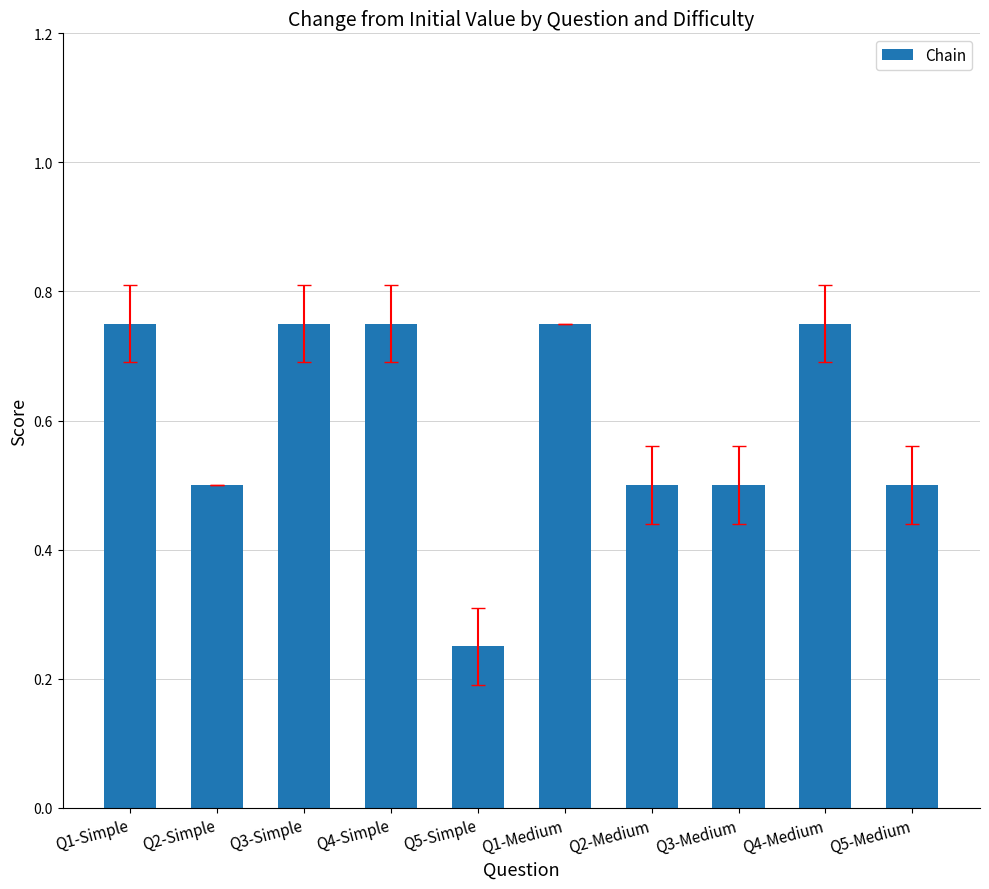

True or false: the data shows 0.5 at Q5-Medium.

True